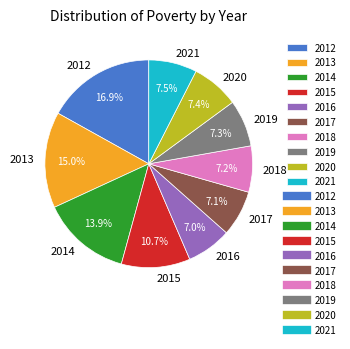

What percentage is NOT represented by 2018?

92.8%